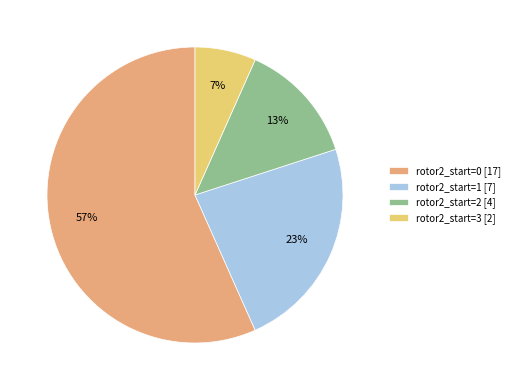

What is the smallest slice in the pie chart?

rotor2_start=3